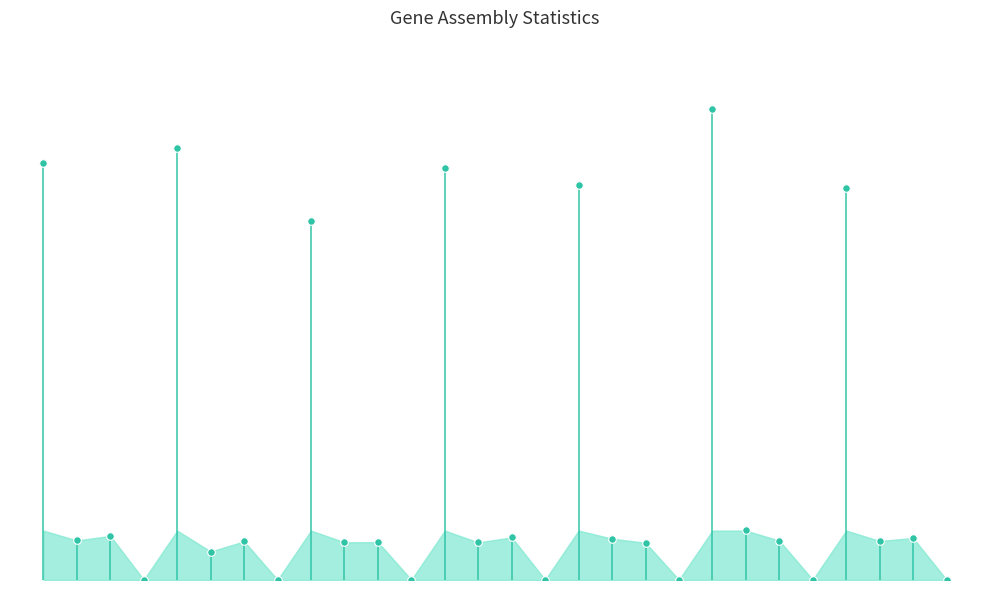

Which has a higher value, 27 or 14?

14